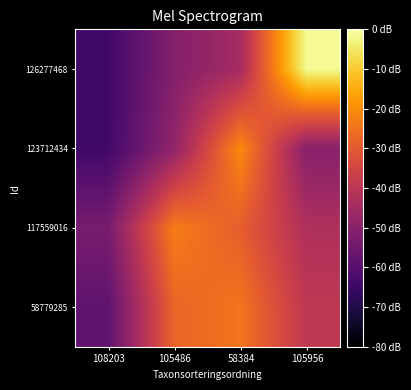

Which has a higher value, 105956 or 108203?

105956